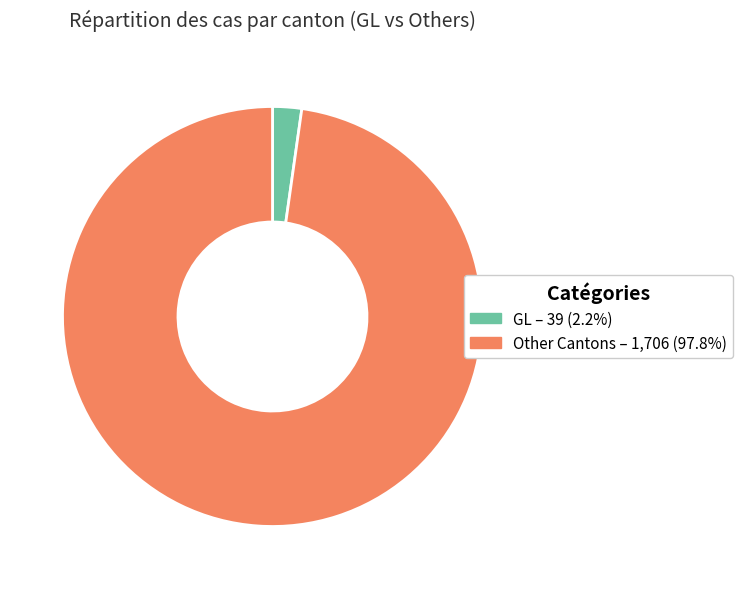

Count the number of slices in the pie.

2